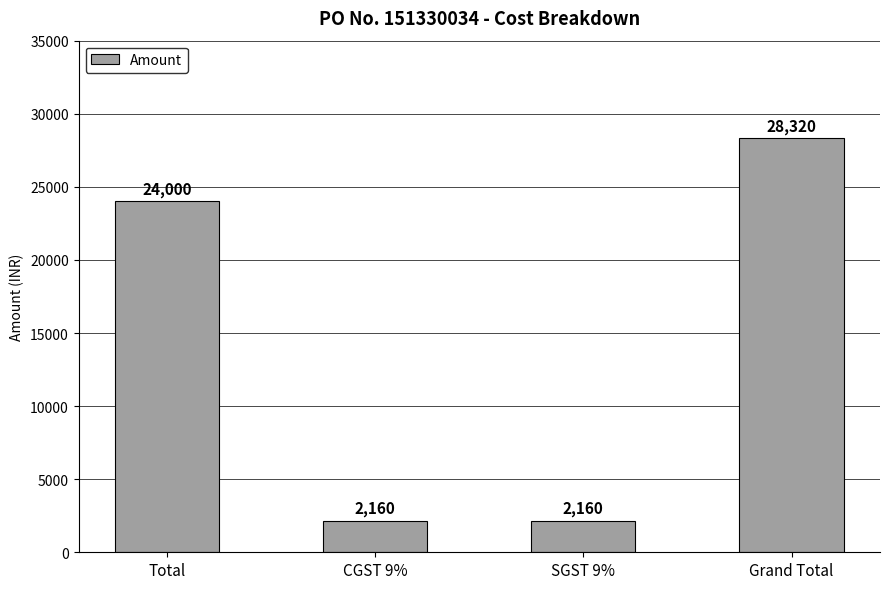

What is the maximum value shown in the chart?

28320